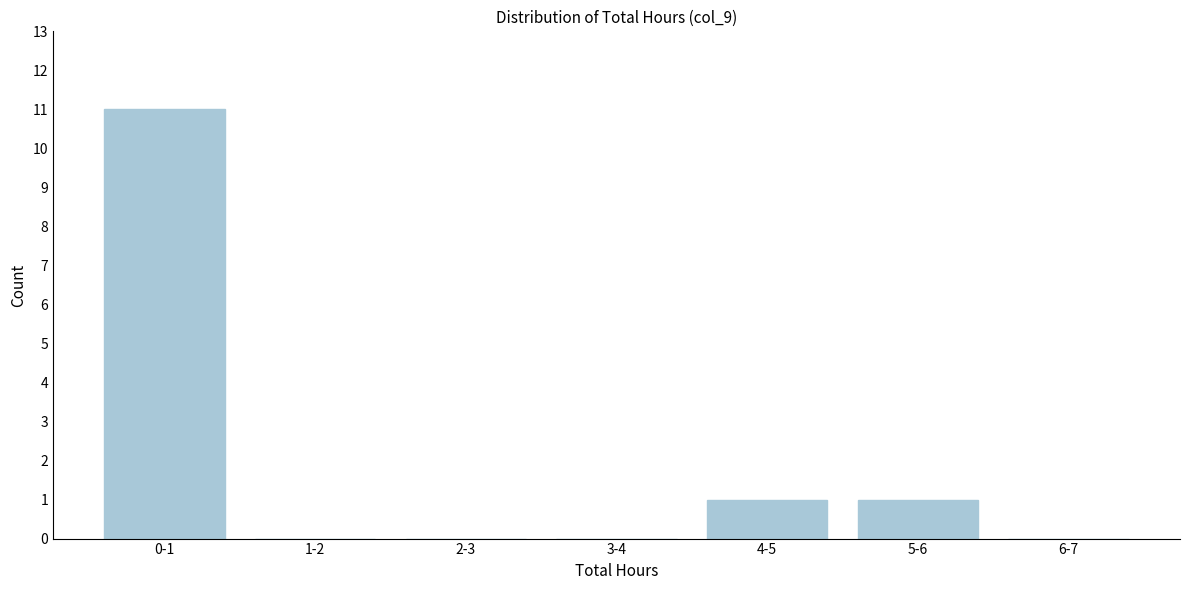

Reading right to left, list all the values displayed in this chart.

6-7=0	5-6=1	4-5=1	3-4=0	2-3=0	1-2=0	0-1=11